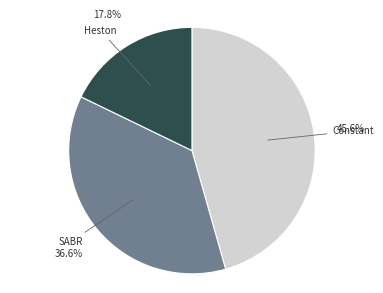

What is the total percentage of Constant and Heston?

63.4%